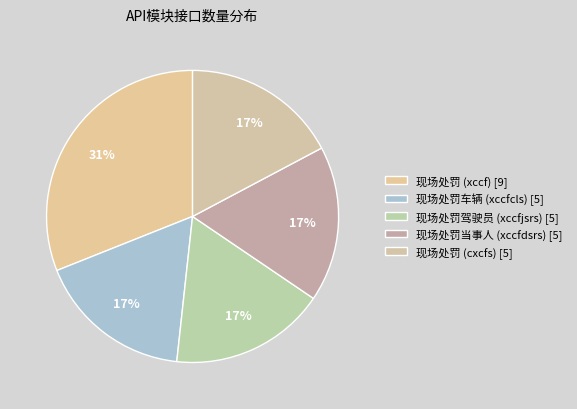

To the nearest percent, what portion does 现场处罚驾驶员 (xccfjsrs) [5] represent?

17%